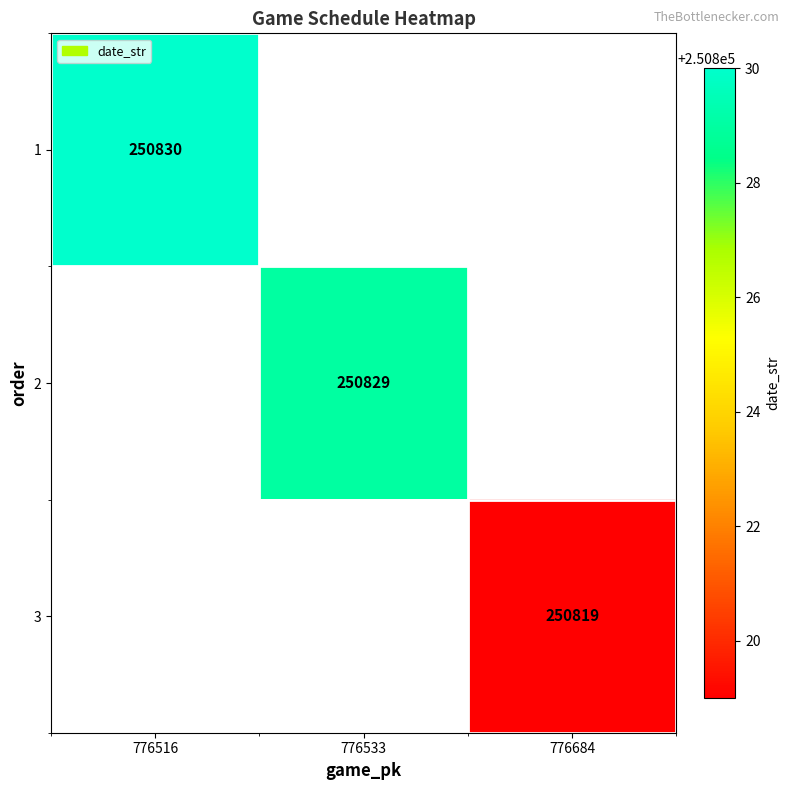

The 1 series shows 52086 at 776516. True or false?

False